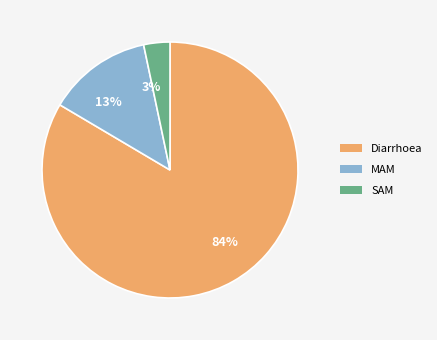

Which slice is the smallest?

3%